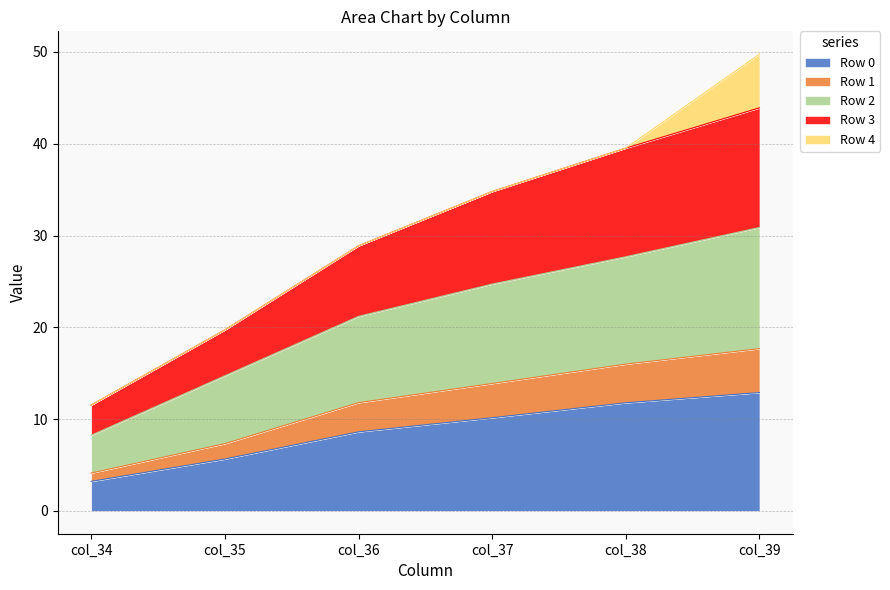

What is the minimum value for Row 0?

3.2